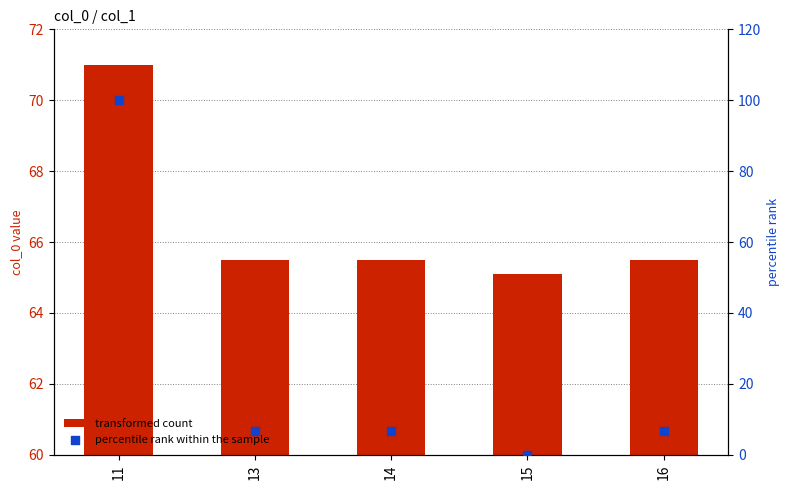

Which series has the largest Y range (max minus min)?

percentile rank within the sample